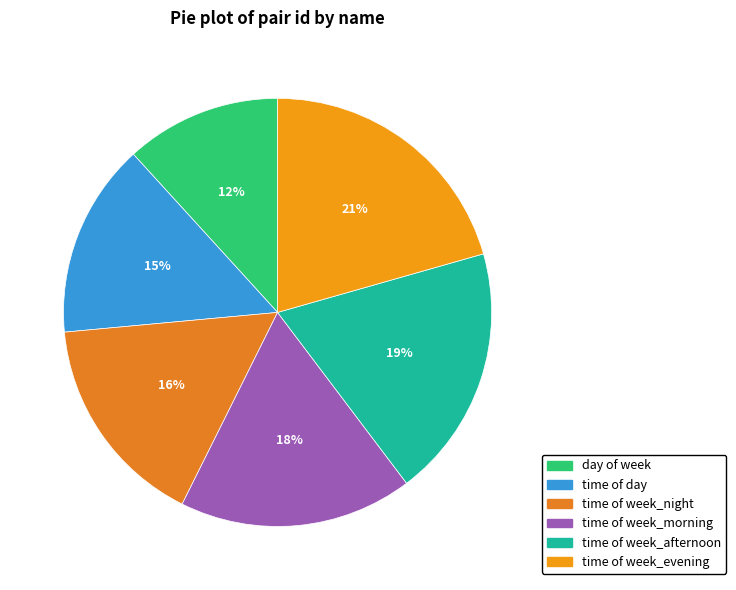

What portion of the pie excludes day of week?

88.2%